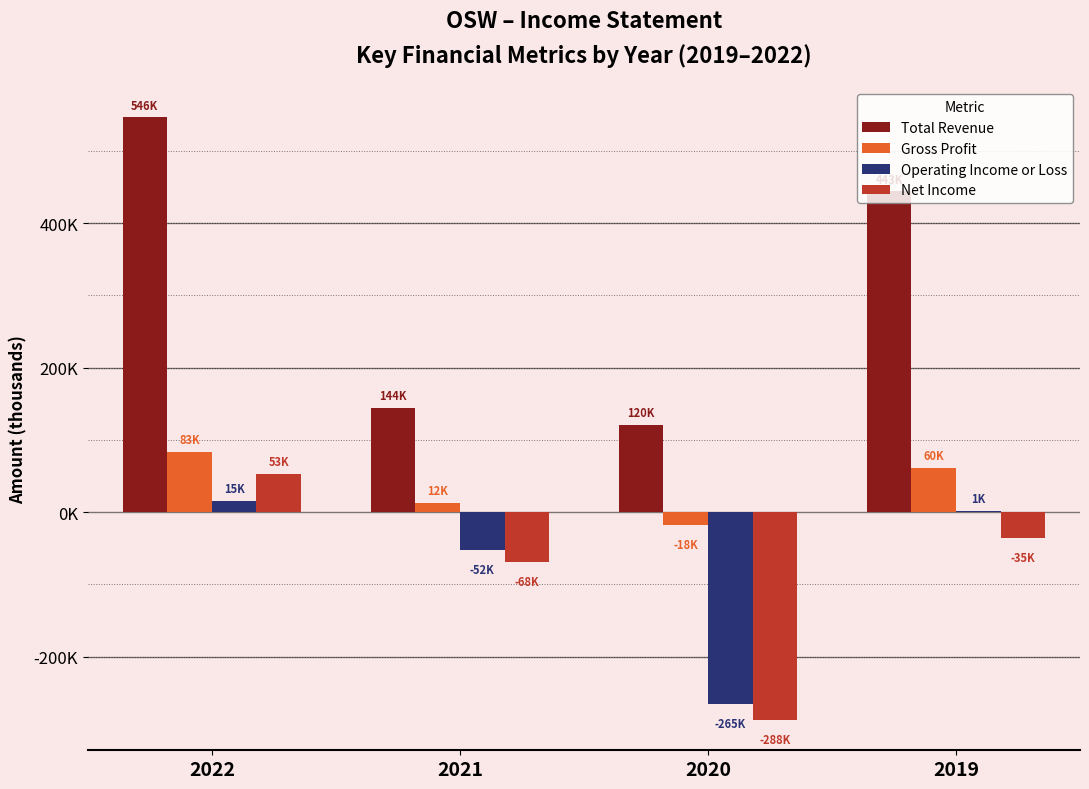

What are all the series names shown in the legend?

Total Revenue, Gross Profit, Operating Income or Loss, Net Income